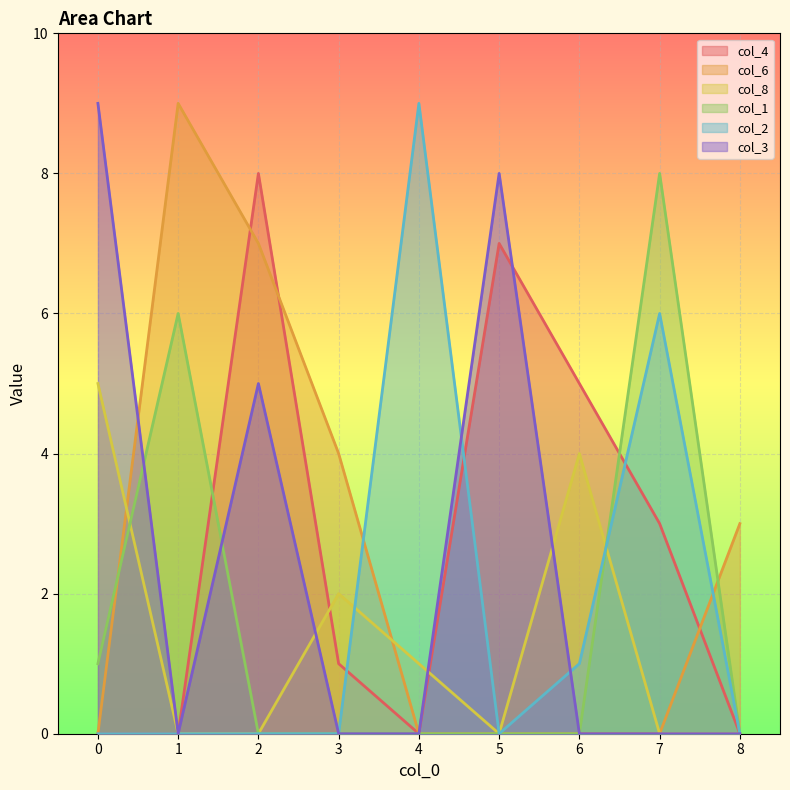

What is the difference between the maximum and minimum values in the col_6 series?

9